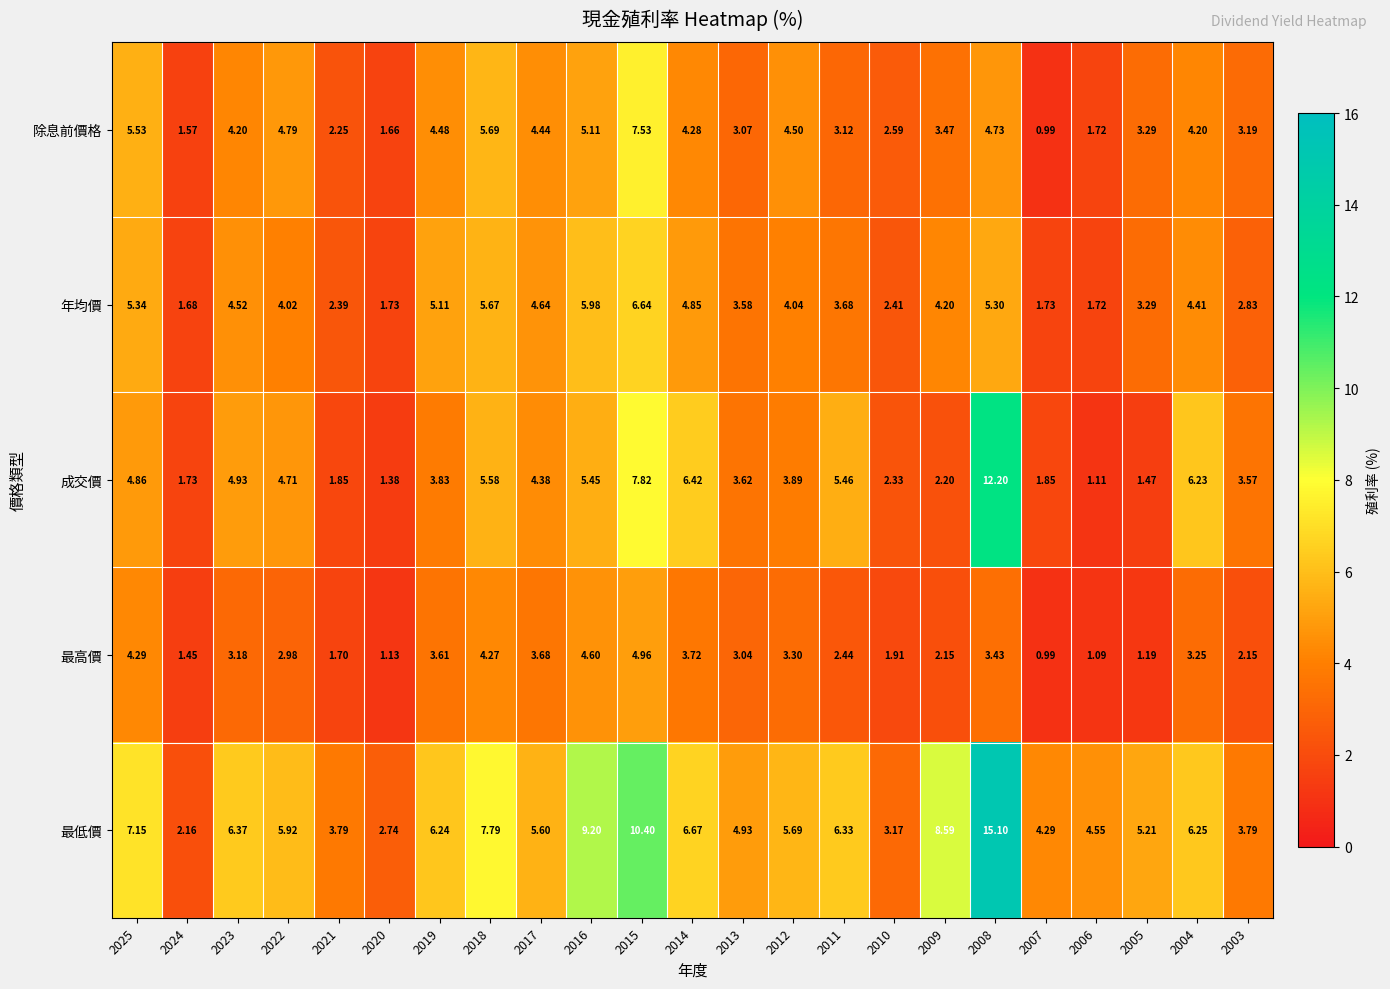

Count the number of categories in the chart.

23